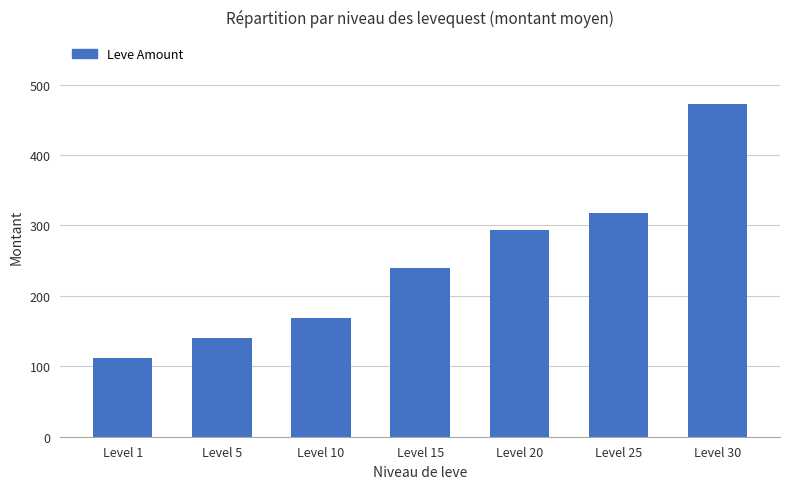

Reading left to right, list all the values displayed in this chart.

112	140	168	240	293	317	473